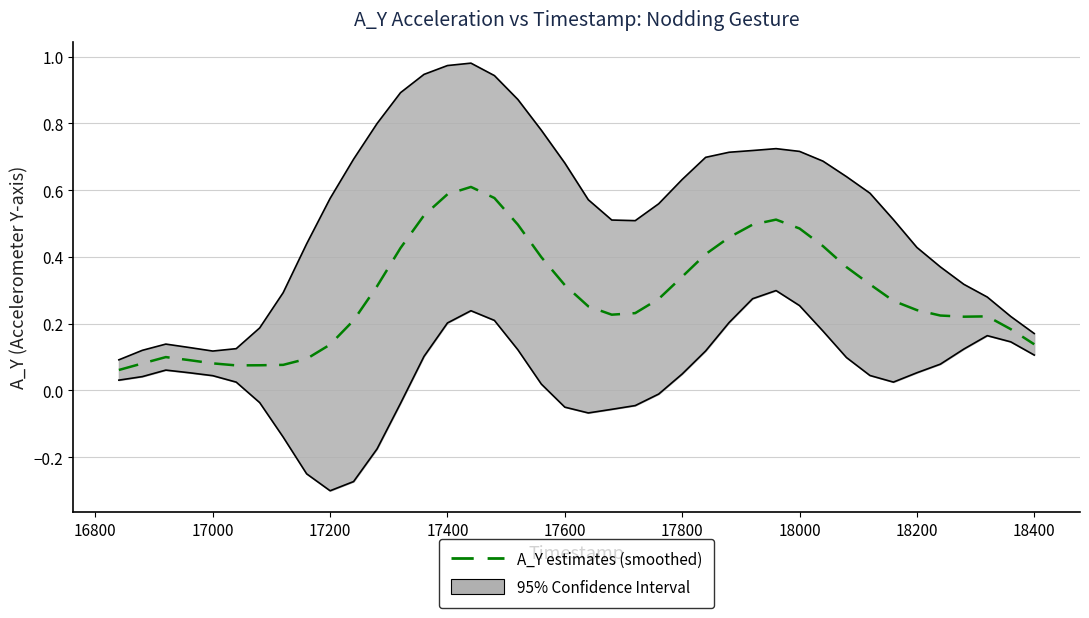

How many lines are shown in the chart?

1